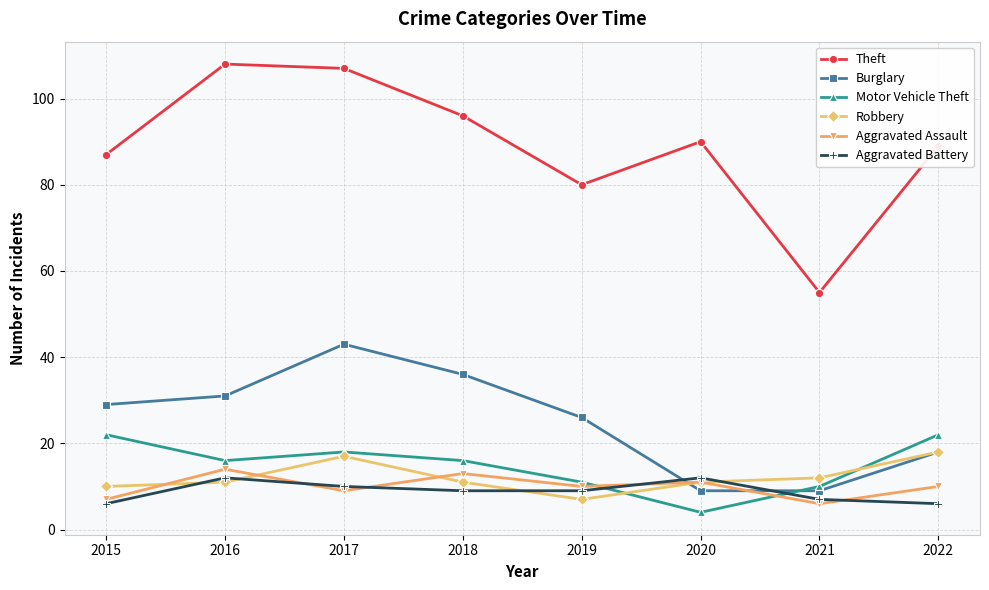

What is the difference between the maximum and minimum values in the Robbery series?

11